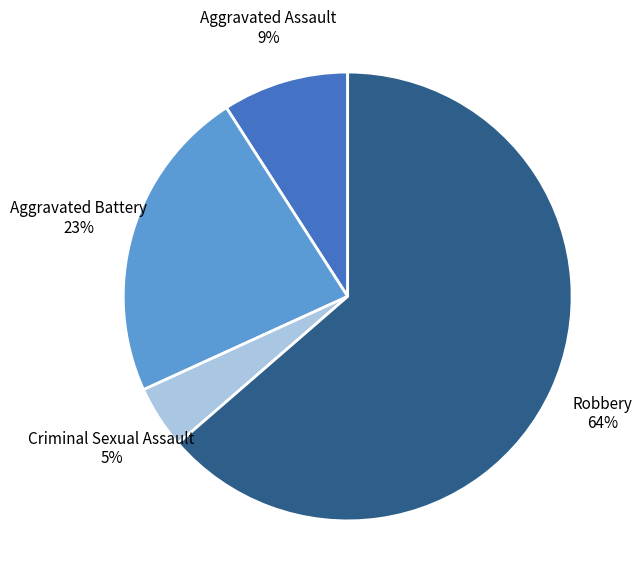

To the nearest percent, what is the average slice percentage?

25%